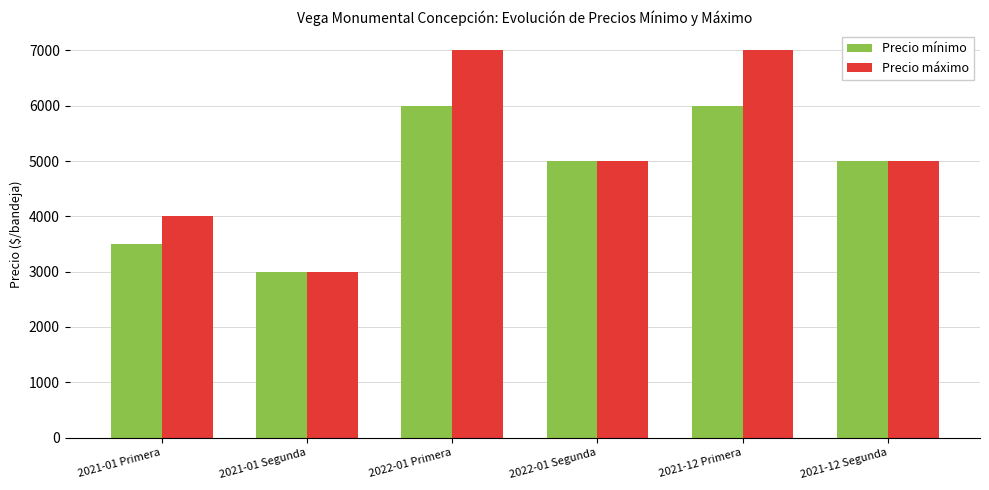

What is the minimum value for Precio mínimo?

3000